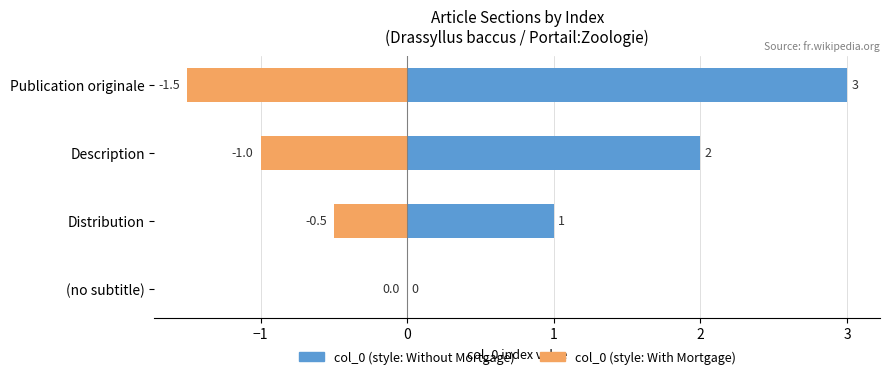

Which series has the largest total across all categories?

col_0 (Without Mortgage style)